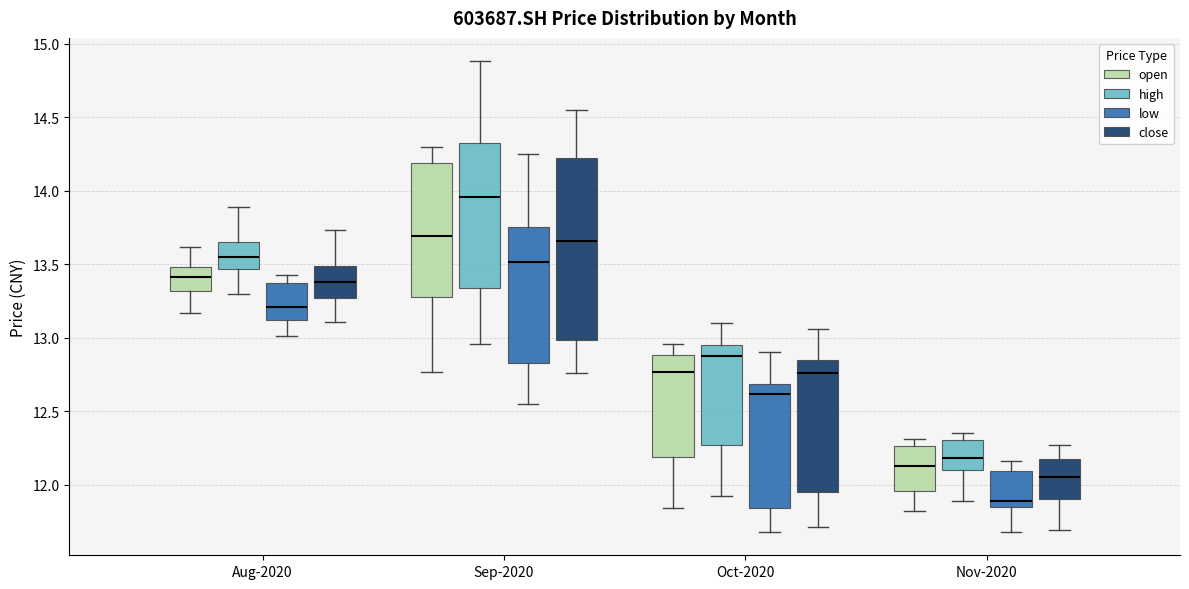

Reading left to right, read every box against the y-axis: the position of its median line, the range the box covers, and the ends of its whiskers. The values are not printed on the chart, so give them approximately, as read against the axis.

Aug-2020 (open): median 13.40, box 13.30 to 13.50, whiskers 13.15 to 13.60
Aug-2020 (high): median 13.55, box 13.45 to 13.65, whiskers 13.30 to 13.90
Aug-2020 (low): median 13.20, box 13.10 to 13.35, whiskers 13.00 to 13.45
Aug-2020 (close): median 13.40, box 13.25 to 13.50, whiskers 13.10 to 13.75
Sep-2020 (open): median 13.70, box 13.30 to 14.20, whiskers 12.75 to 14.30
Sep-2020 (high): median 13.95, box 13.35 to 14.35, whiskers 12.95 to 14.90
Sep-2020 (low): median 13.50, box 12.85 to 13.75, whiskers 12.55 to 14.25
Sep-2020 (close): median 13.65, box 13.00 to 14.20, whiskers 12.75 to 14.55
Oct-2020 (open): median 12.75, box 12.20 to 12.90, whiskers 11.85 to 12.95
Oct-2020 (high): median 12.90, box 12.25 to 12.95, whiskers 11.90 to 13.10
Oct-2020 (low): median 12.60, box 11.85 to 12.70, whiskers 11.70 to 12.90
Oct-2020 (close): median 12.75, box 11.95 to 12.85, whiskers 11.70 to 13.05
Nov-2020 (open): median 12.15, box 11.95 to 12.25, whiskers 11.80 to 12.30
Nov-2020 (high): median 12.20, box 12.10 to 12.30, whiskers 11.90 to 12.35
Nov-2020 (low): median 11.90, box 11.85 to 12.10, whiskers 11.70 to 12.15
Nov-2020 (close): median 12.05, box 11.90 to 12.20, whiskers 11.70 to 12.25